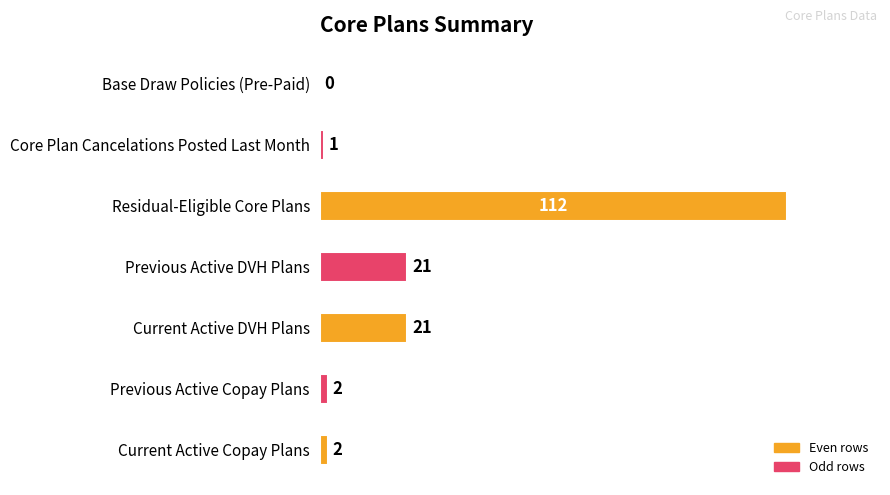

Approximately how many times larger is the value at Previous Active DVH Plans compared to Previous Active Copay Plans?

10.5